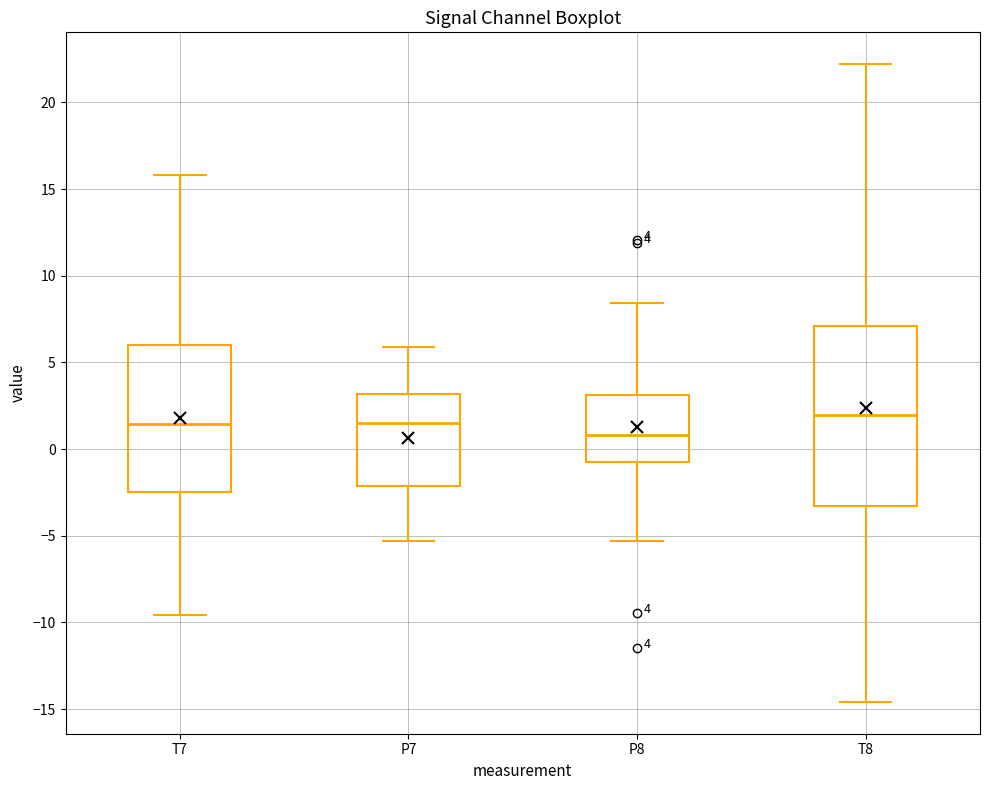

Comparing the boxes themselves (not the whiskers), which one is the tallest?

T8